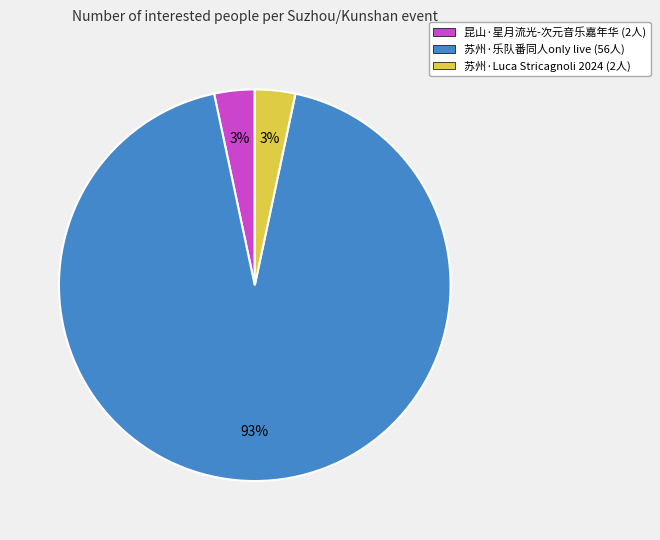

To the nearest percent, what is the average slice percentage?

33%